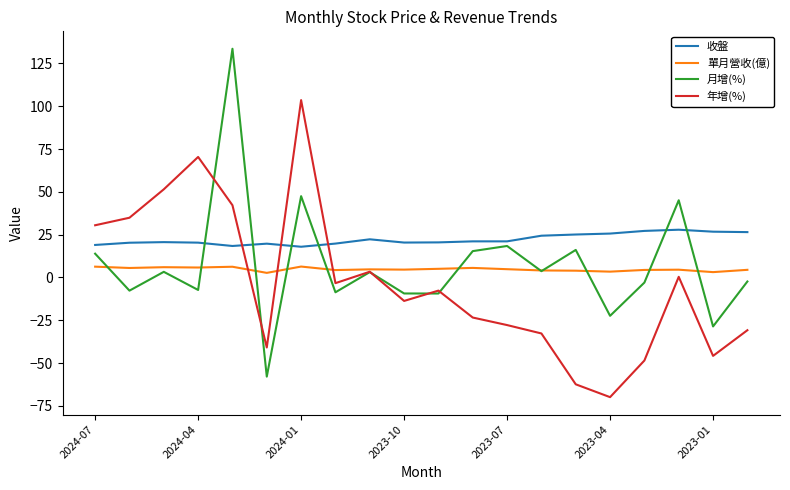

What are all the series names shown in the legend?

收盤, 單月營收(億), 月增(%), 年增(%)